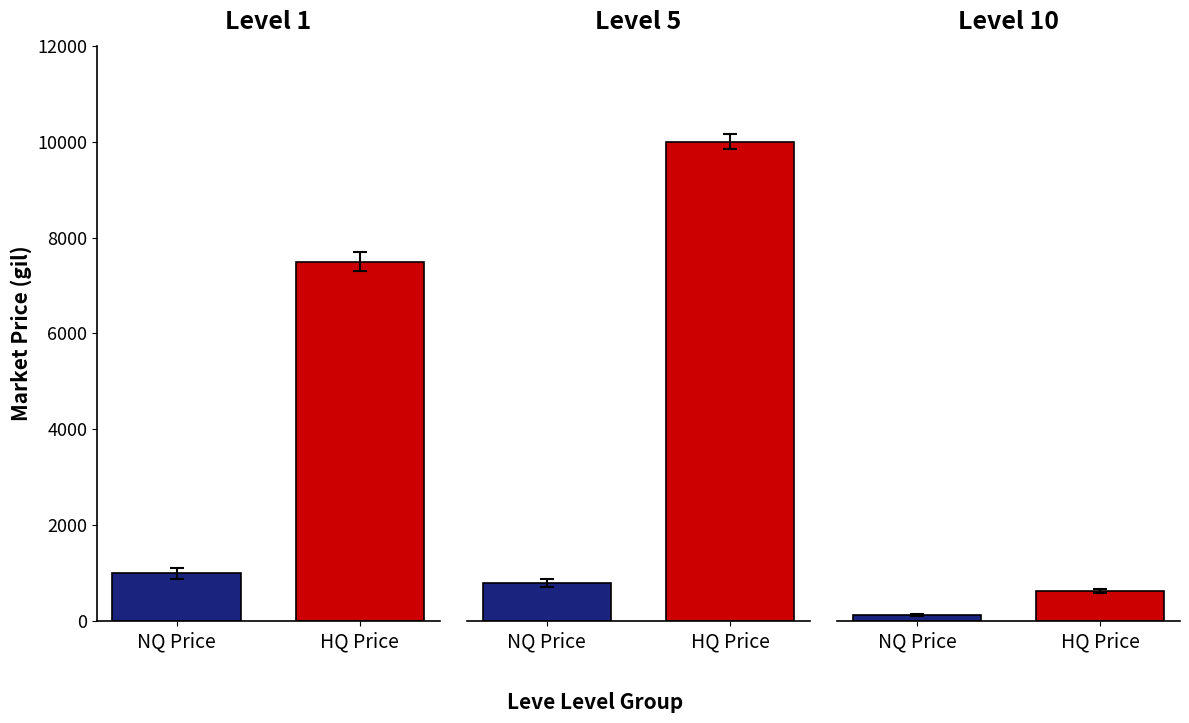

Reading left to right, what are all the values shown in this chart?

NQ Price: 1000.0	800.0	135.6
HQ Price: 7500.0	10000.0	633.8